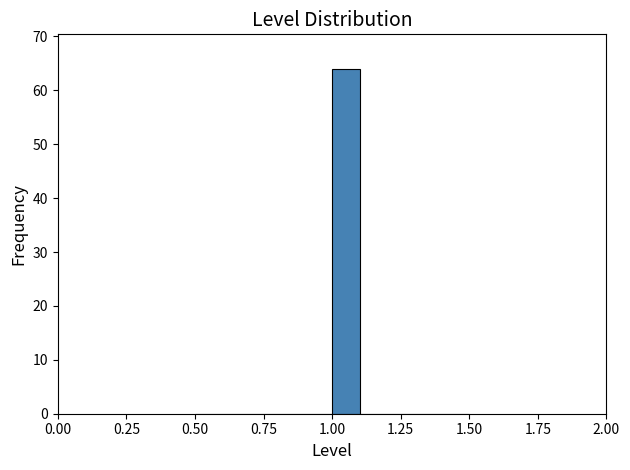

Read against the x-axis, roughly where is the centre of the tallest bar?

1.05